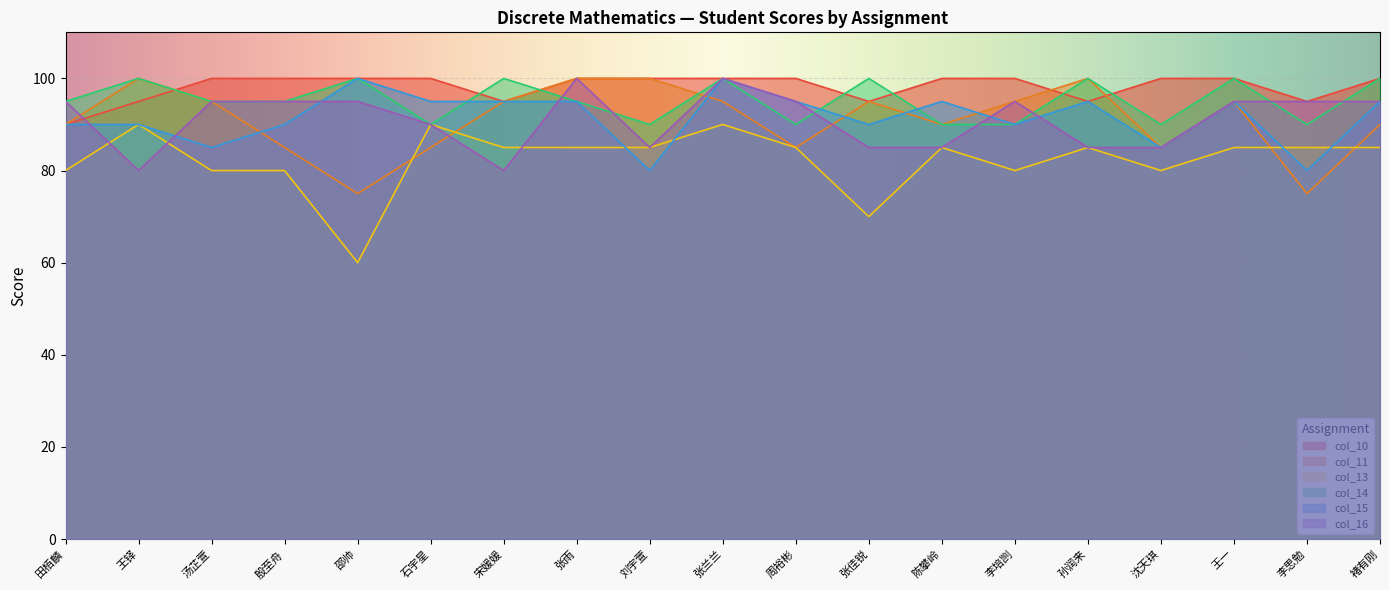

Where does the col_11 series first go above 95?

王铎